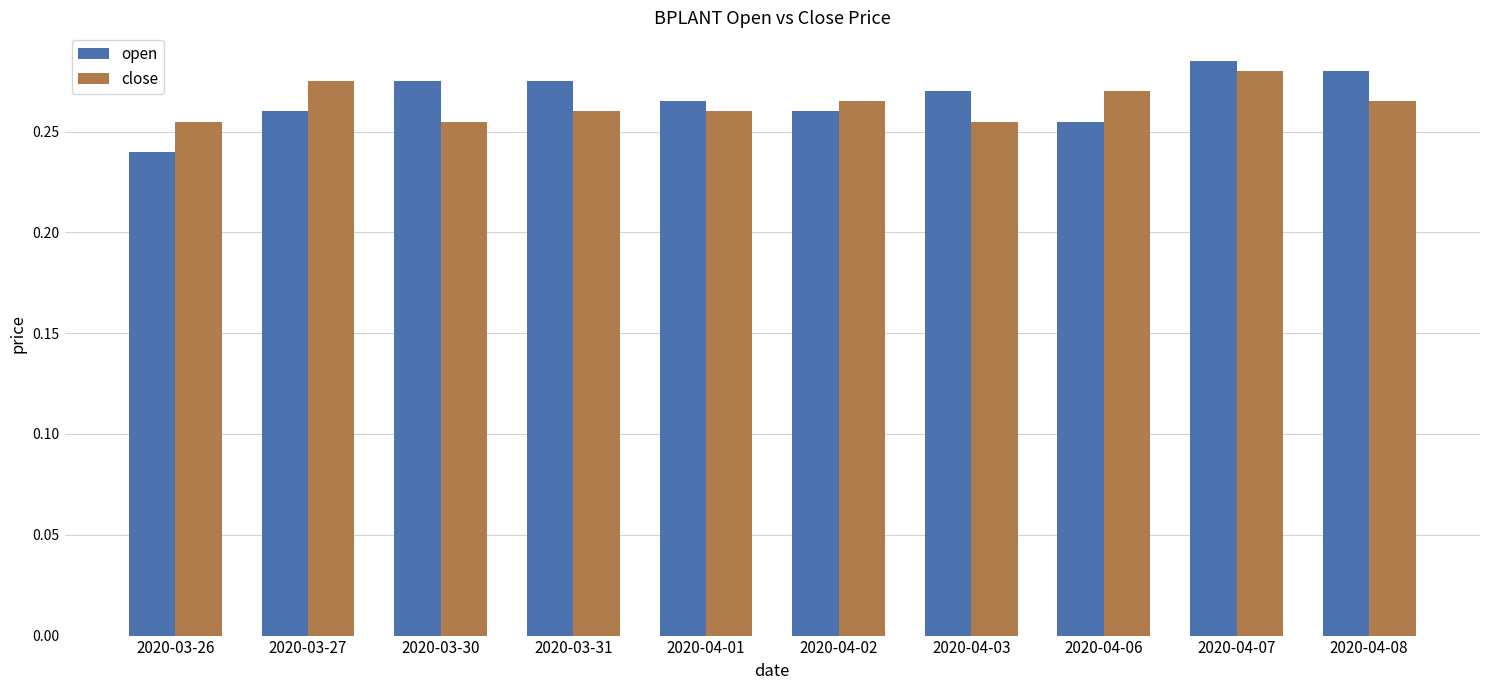

List the series in order of their peak value, highest first.

open, close